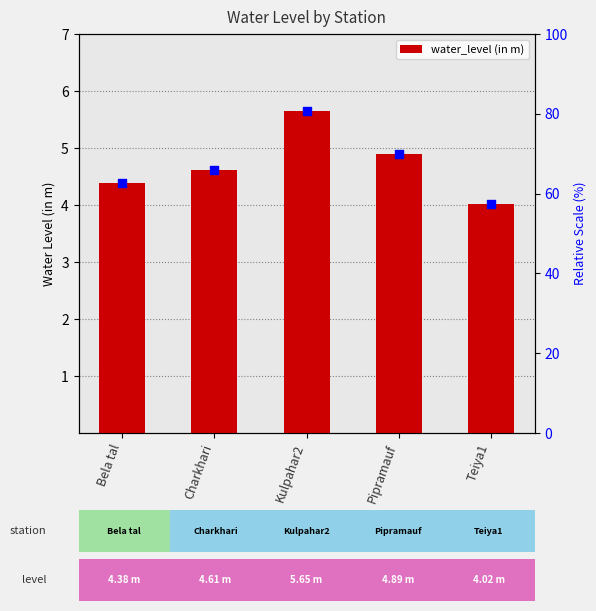

Which has a higher value, Kulpahar2 or Teiya1?

Kulpahar2